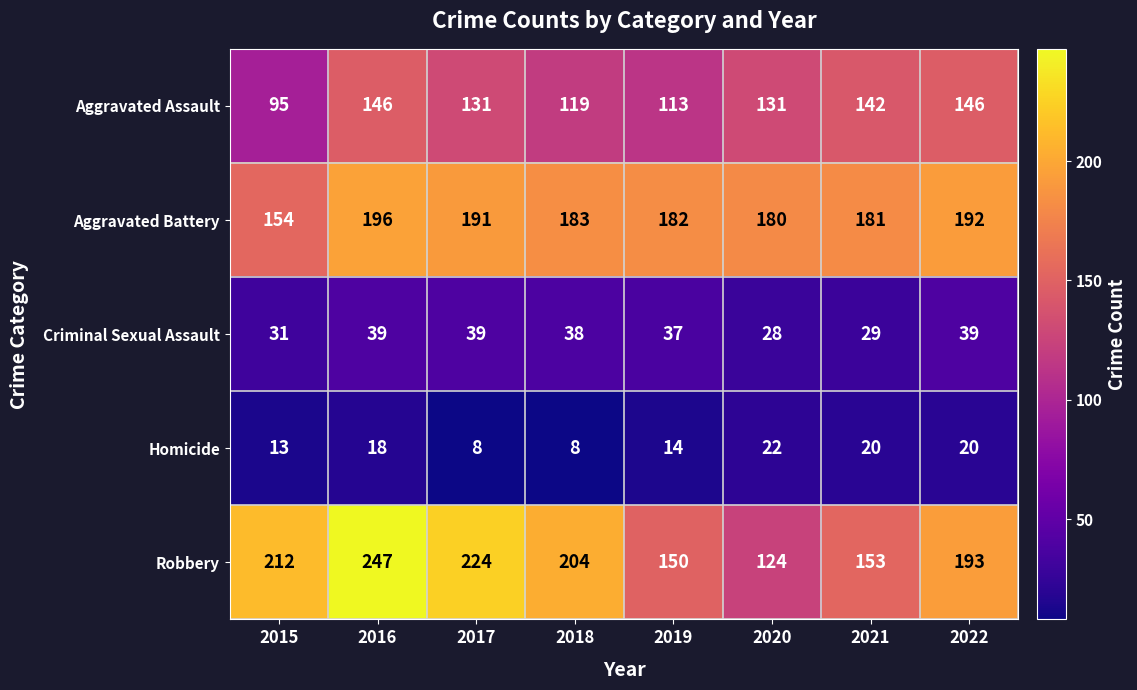

At 2017, list the series in order from largest to smallest.

Robbery, Aggravated Battery, Aggravated Assault, Criminal Sexual Assault, Homicide